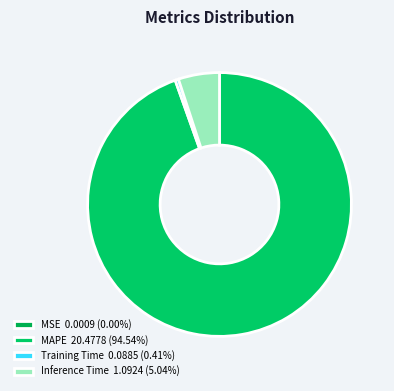

Which category has the biggest portion of the pie?

MAPE